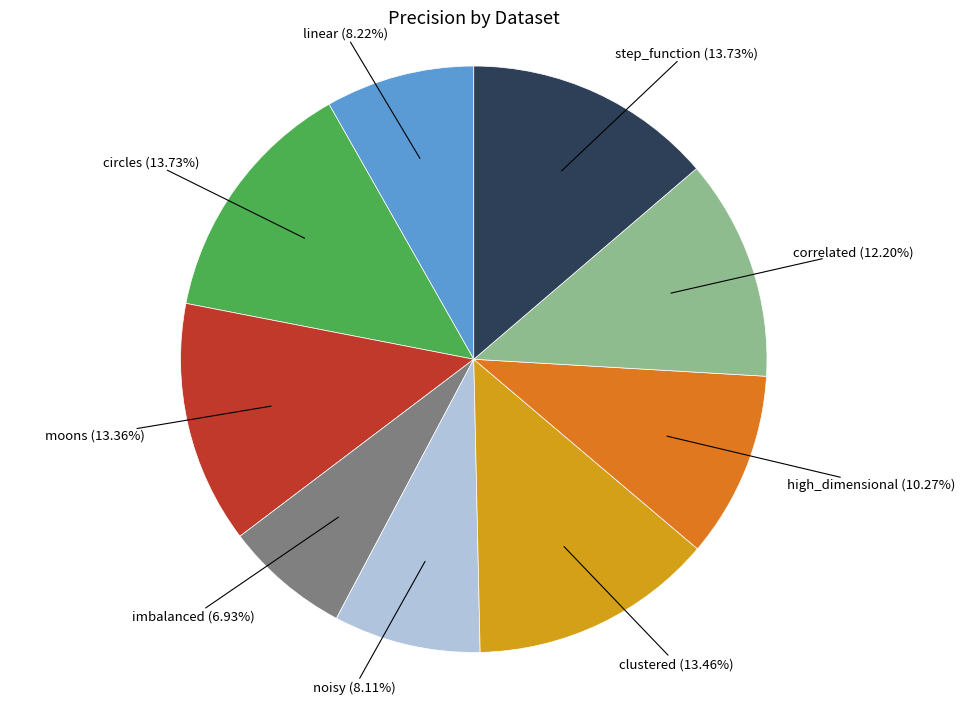

The imbalanced slice represents 1% of the pie. True or false?

False